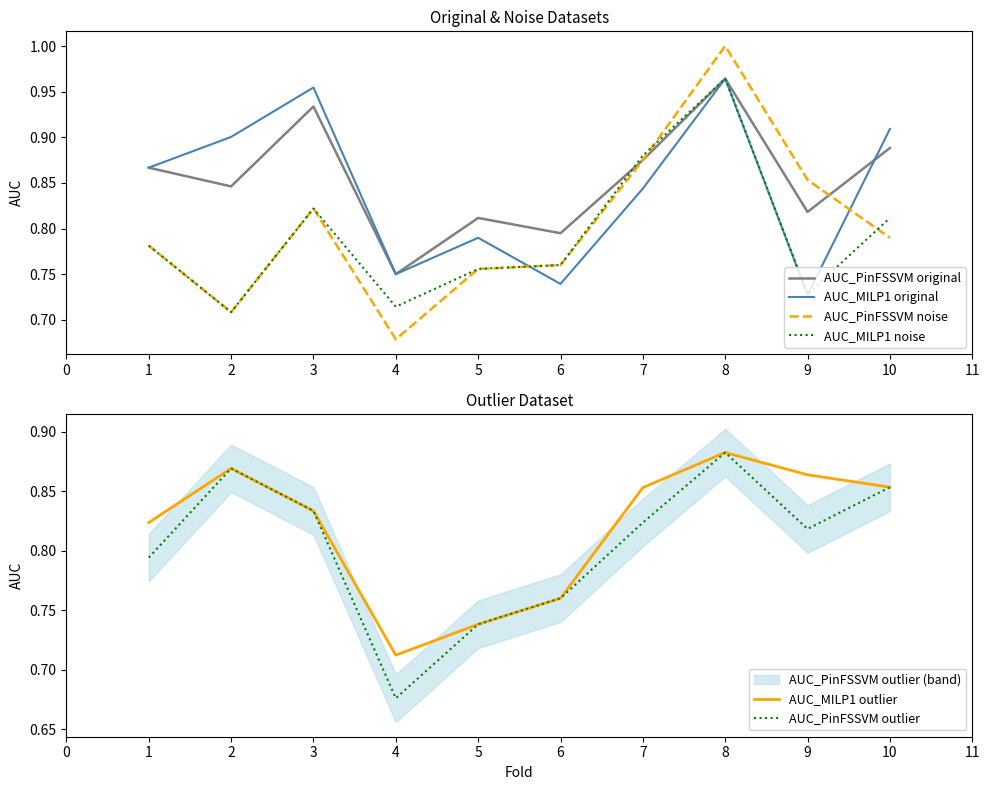

Is the value of AUC_MILP1 noise at 8 greater than the value of AUC_MILP1 original at 1?

Yes